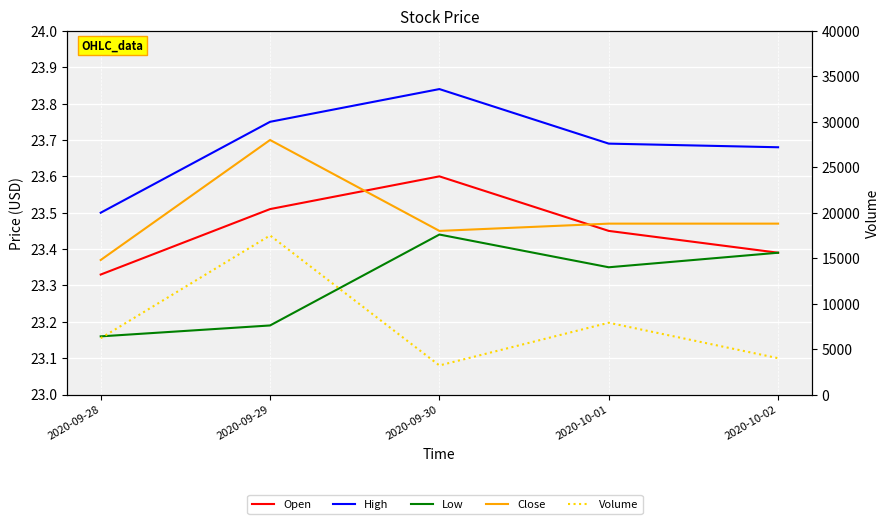

Is the value of High at 2020-09-30 greater than the value of Low at 2020-10-02?

Yes